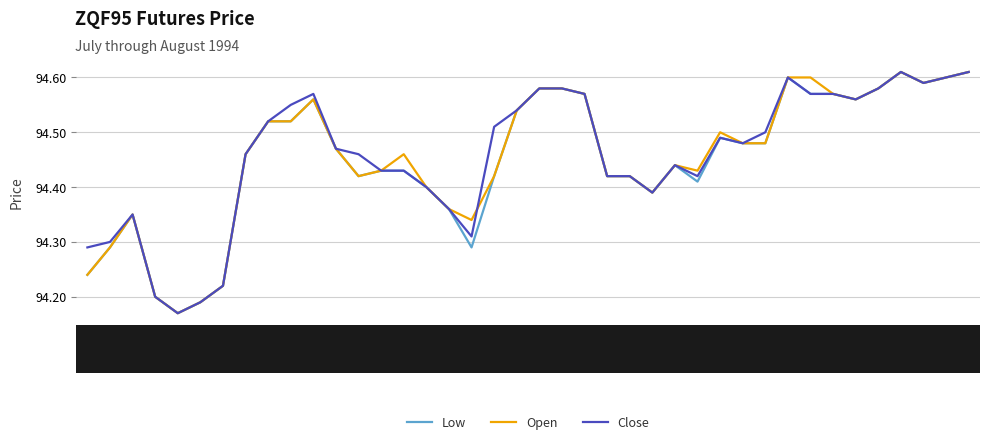

Is this an area chart (filled region under the line)?

No